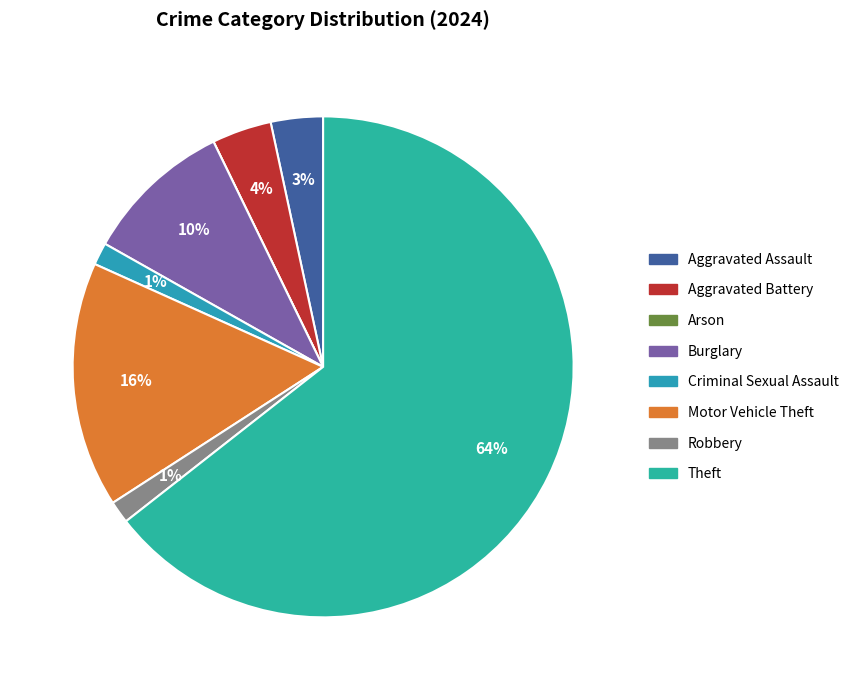

Rank the categories by value from highest to lowest.

Theft, Motor Vehicle Theft, Burglary, Aggravated Battery, Aggravated Assault, Criminal Sexual Assault, Robbery, Arson